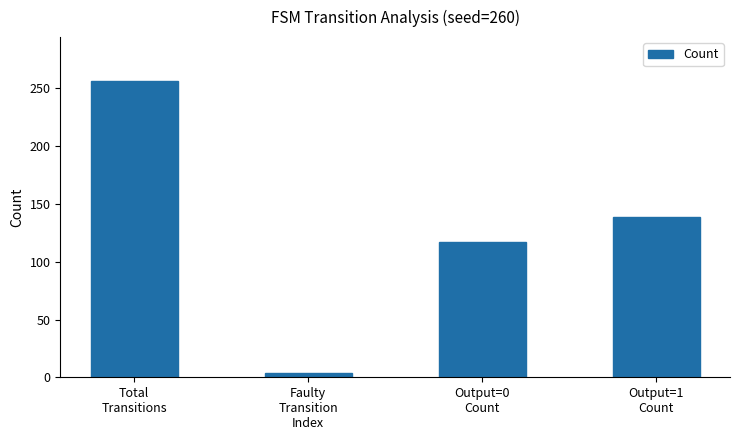

Reading right to left, extract all data points from this chart.

Output=1
Count=139	Output=0
Count=117	Faulty
Transition
Index=4	Total
Transitions=256